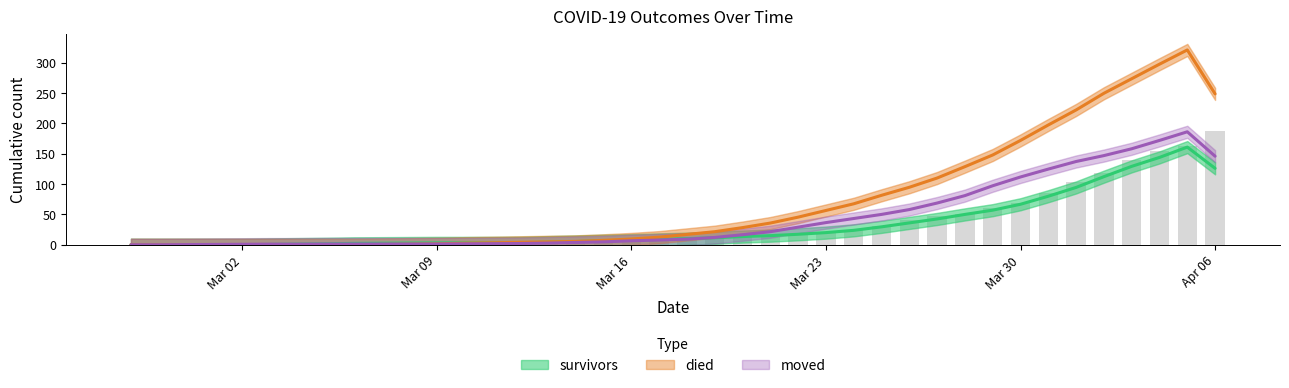

Between 2020-04-04 and 2020-03-27, which is larger?

2020-04-04